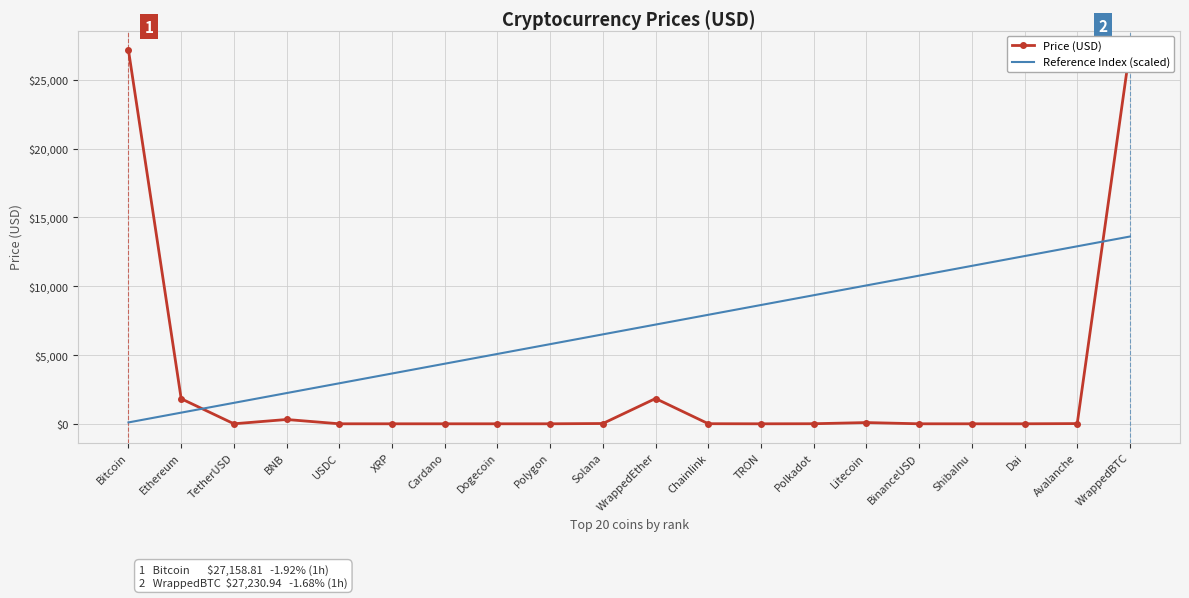

Where do Price (USD) and Reference Index (scaled) first cross each other?

Ethereum and TetherUSD